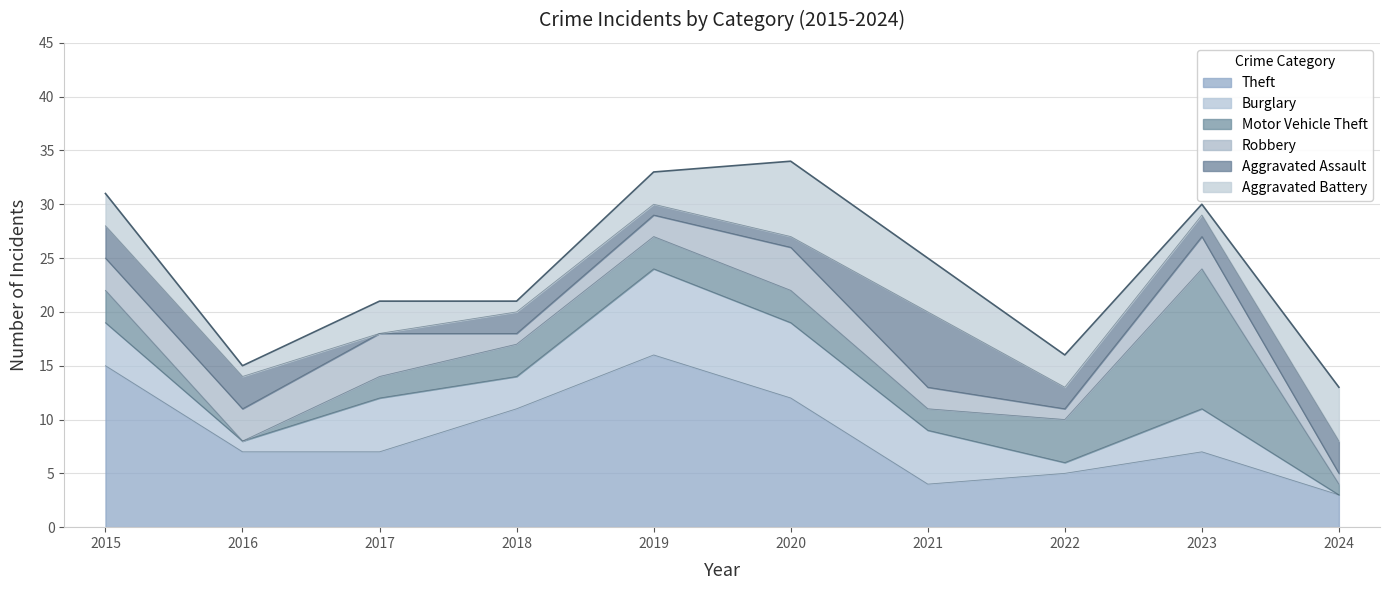

How many values in the Burglary series are below 4?

4